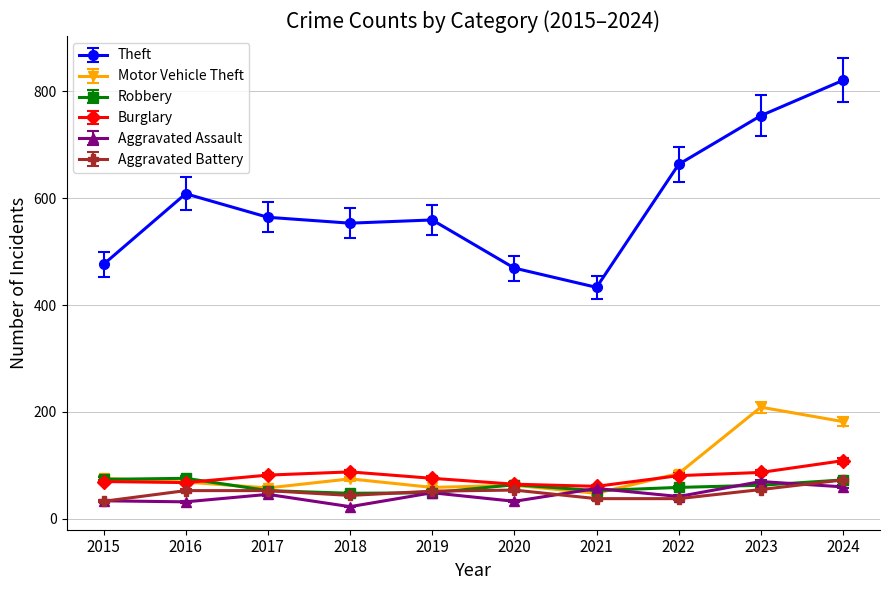

Which series has the largest range (max minus min)?

Theft